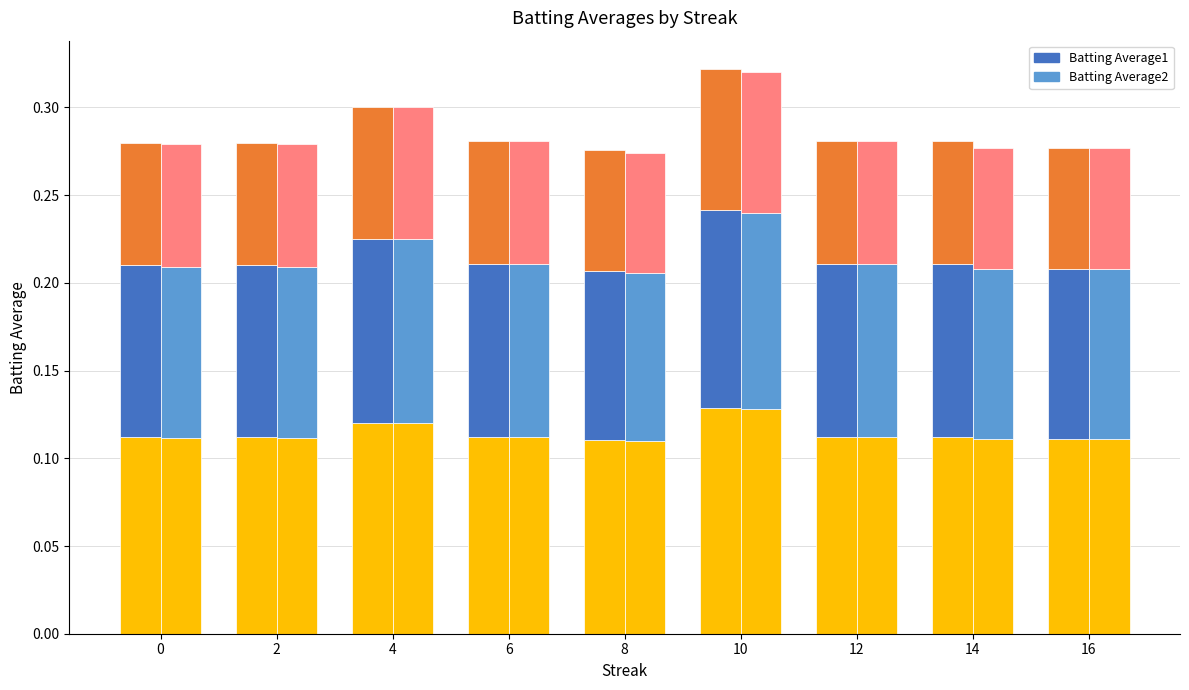

Are the bars horizontal?

No